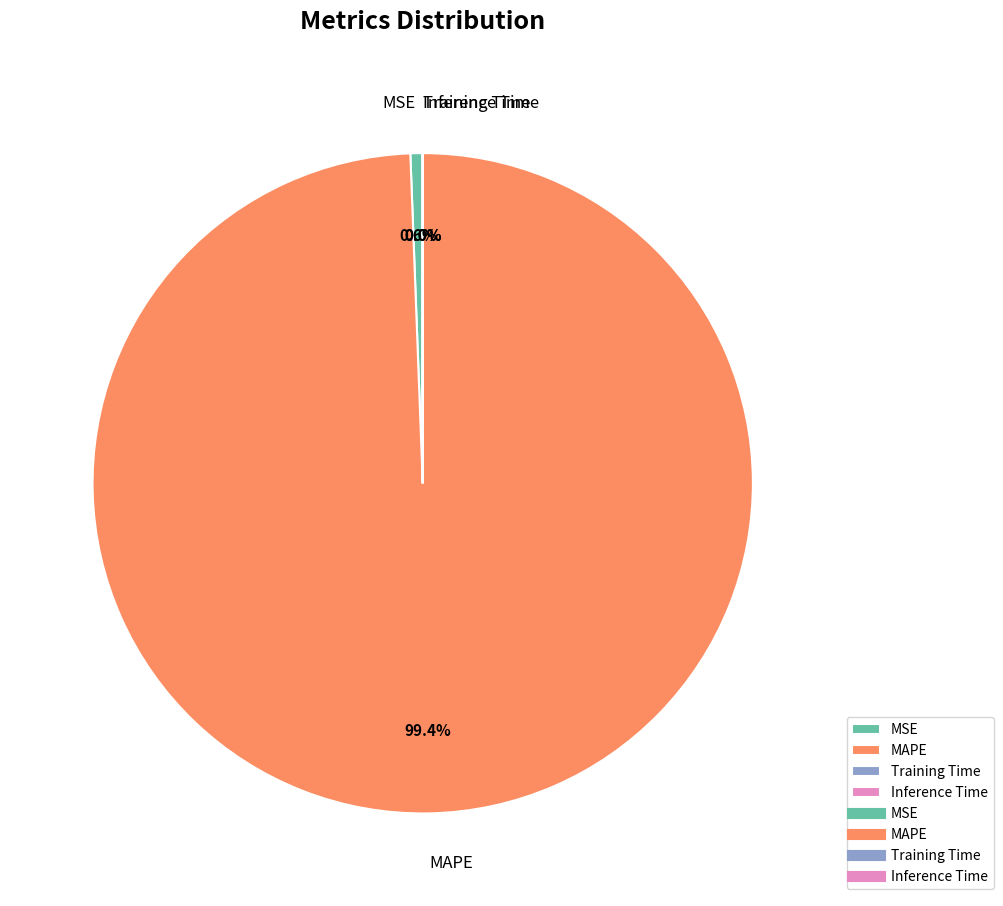

Which category has the biggest portion of the pie?

MAPE